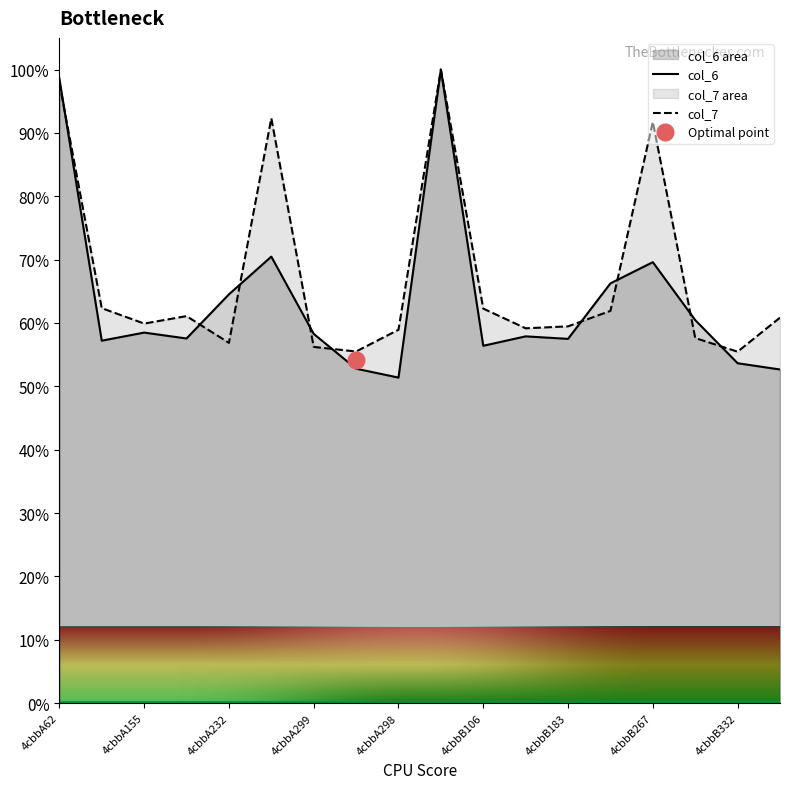

The value of col_6 at 4cbbB106 is 56.4. True or false?

True